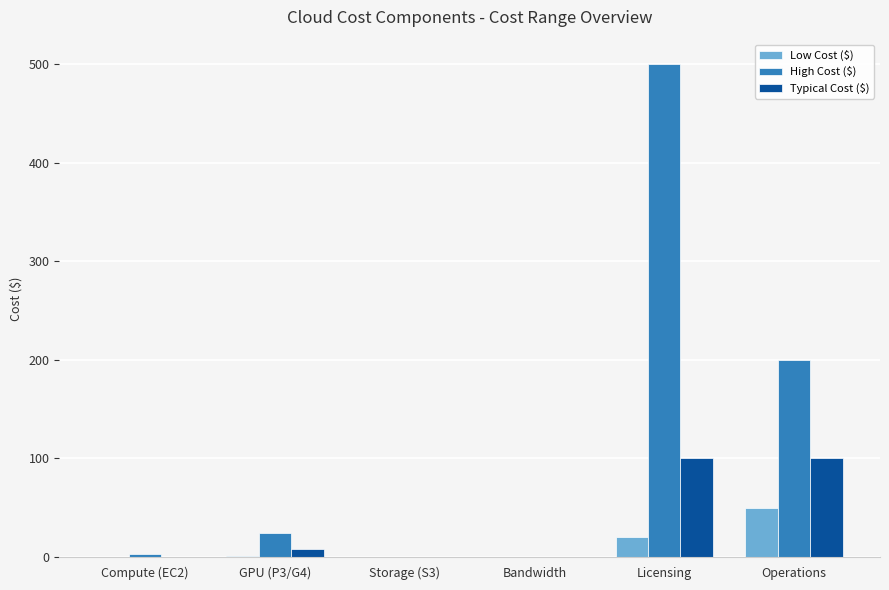

At which category is the sum across all series the highest?

Licensing